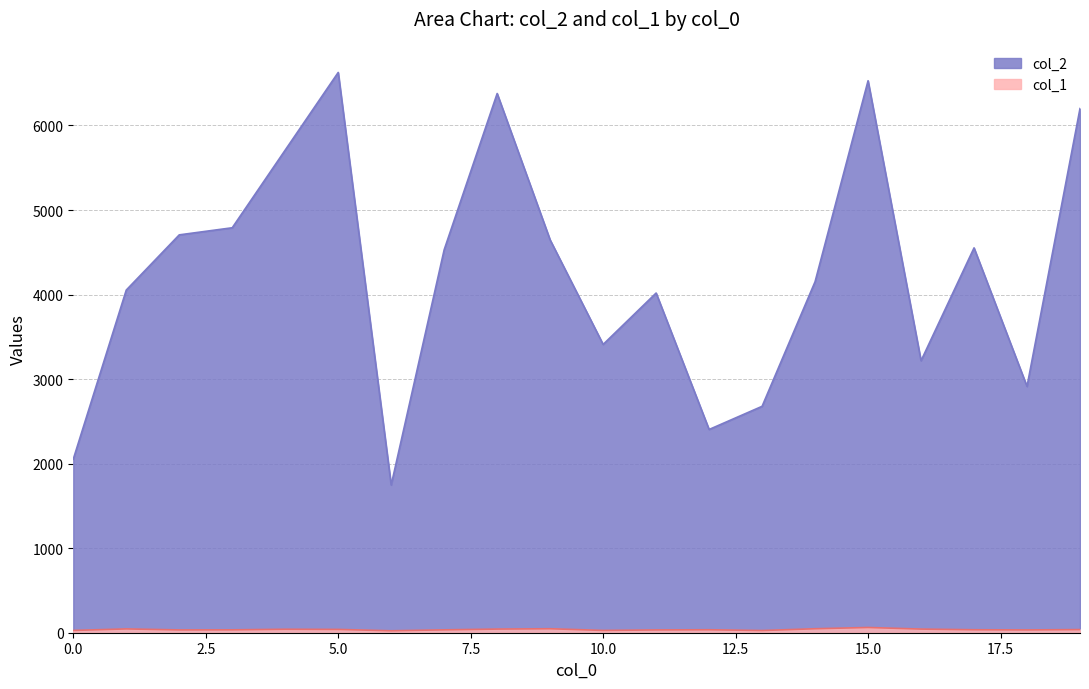

Reading left to right, what are all the values shown in this chart?

col_2: 2053	4053	4706	4790	5709	6627	1747	4530	6378	4646	3410	4018	2404	2678	4152	6529	3217	4552	2913	6200
col_1: 27	45	33	34	41	39	23	34	43	47	27	33	35	26	47	62	43	35	33	37